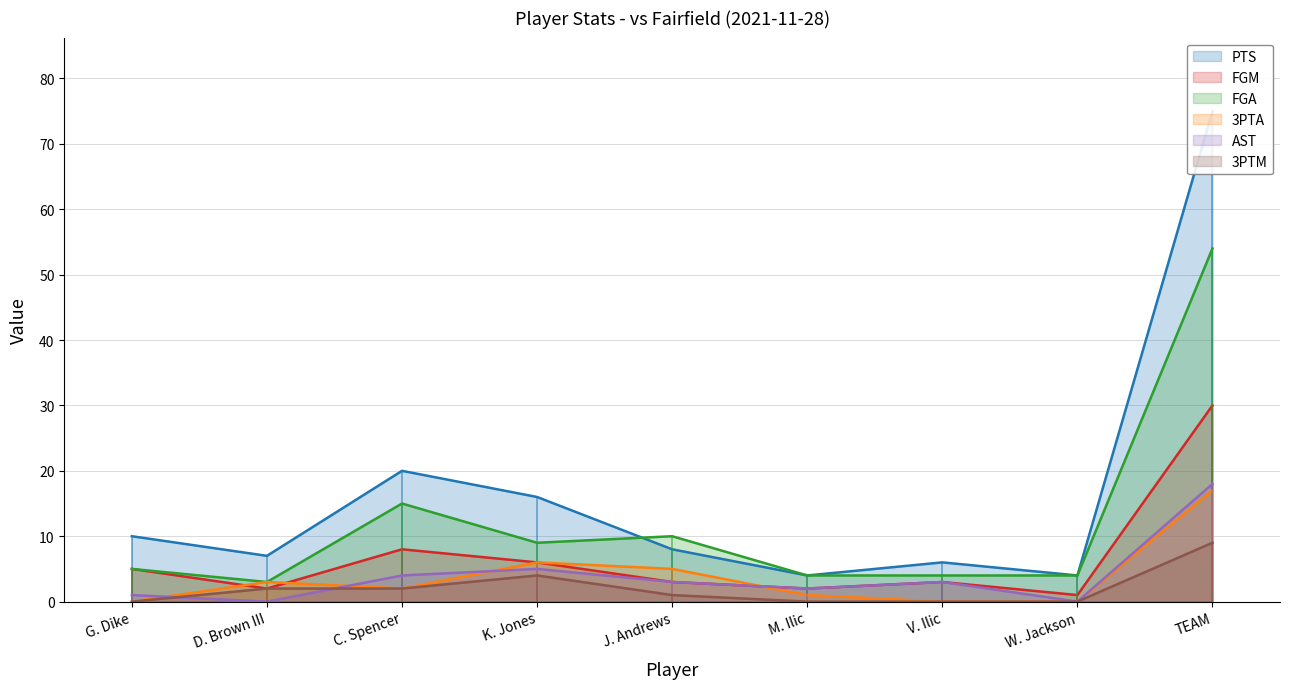

What is the label of the 3rd point from the right?

V. Ilic